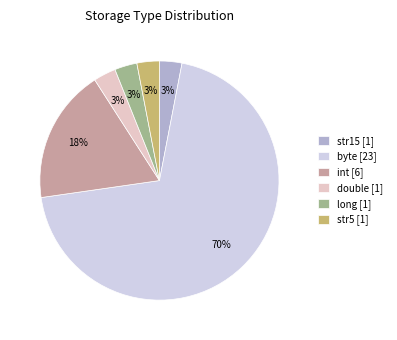

Approximately how many times larger is the value at long compared to double?

1.0